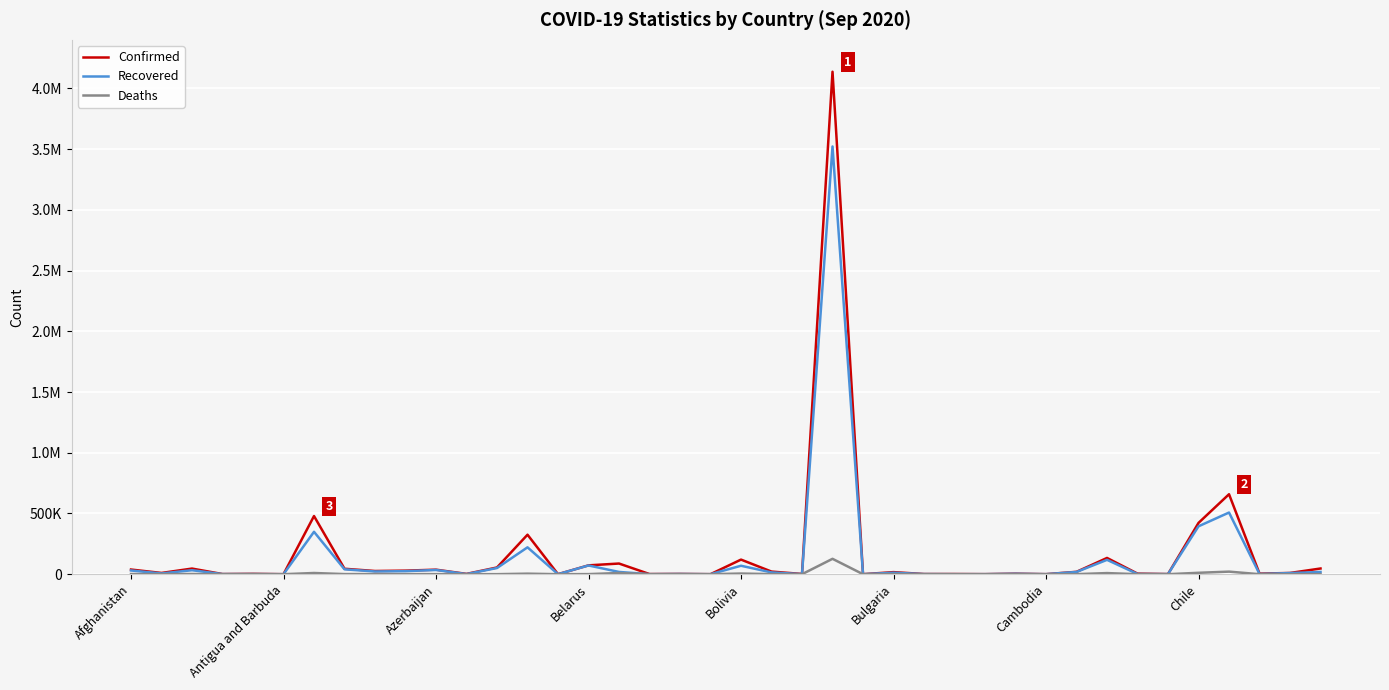

Does the chart display data point markers on the line(s)?

No